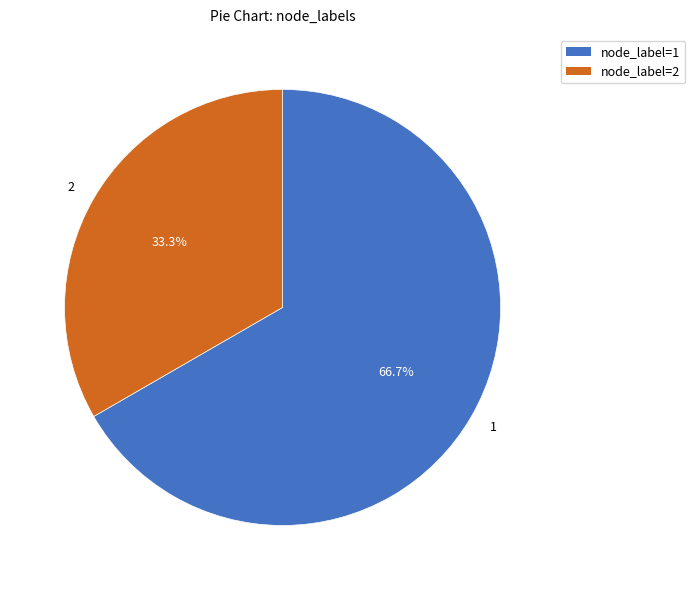

What portion of the pie excludes 1?

33.3%